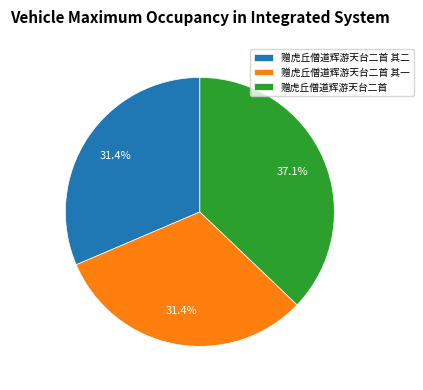

Combined, what portion of the pie is 赠虎丘僧道辉游天台二首 其一 and 赠虎丘僧道辉游天台二首?

68.6%